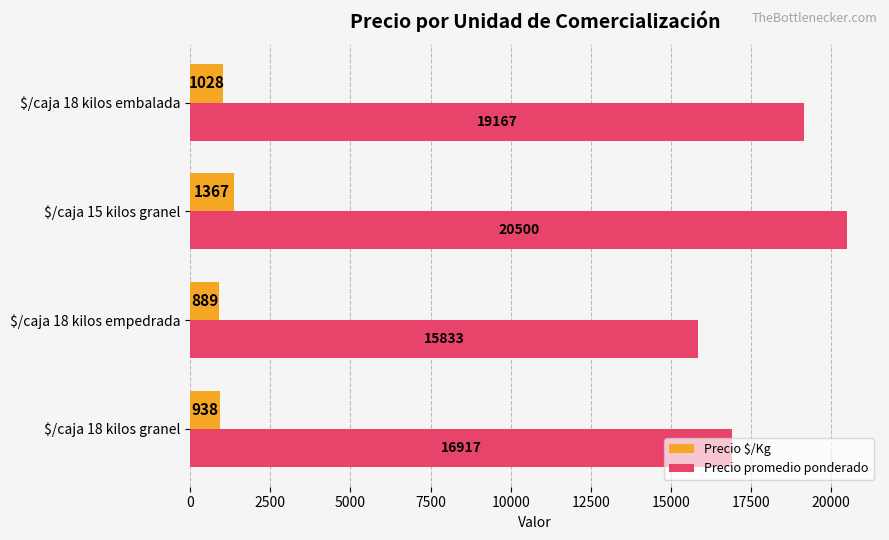

How many data points does each series have?

4